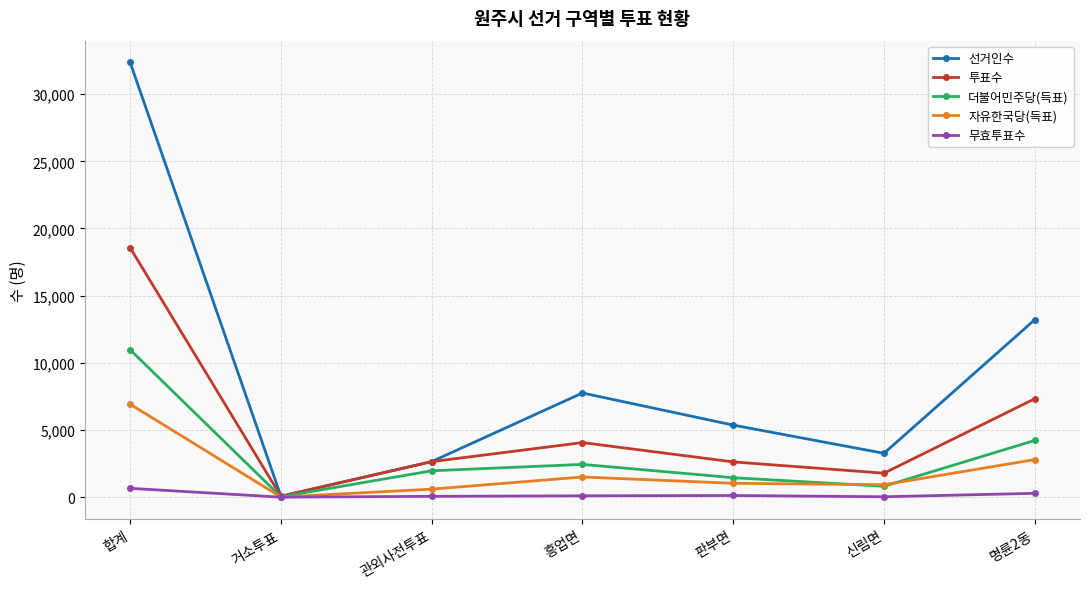

At which category is the sum across all series the highest?

합계